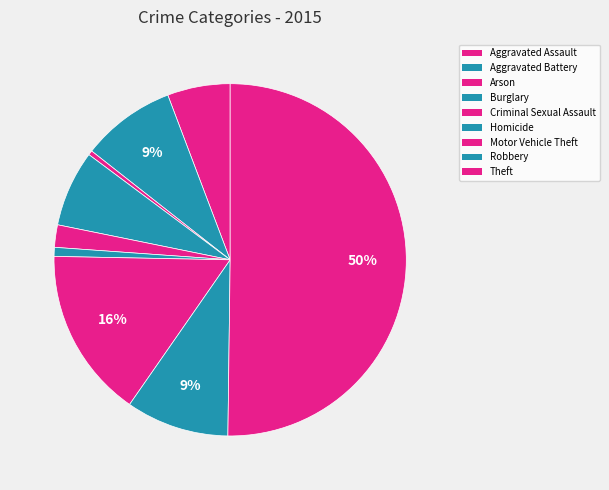

Which slice is the smallest?

Arson